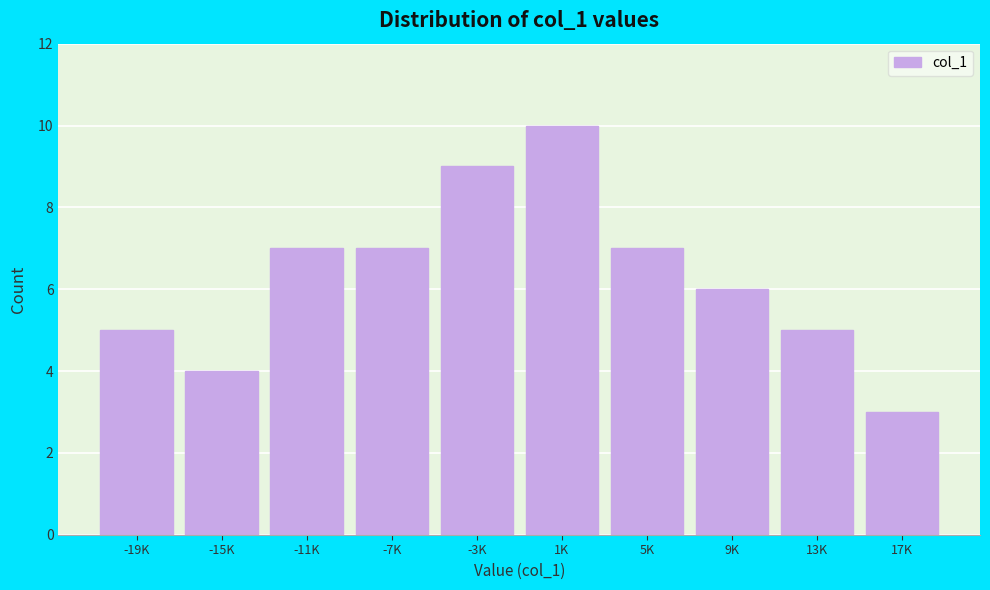

Reading right to left, extract all data points from this chart.

3	5	6	7	10	9	7	7	4	5